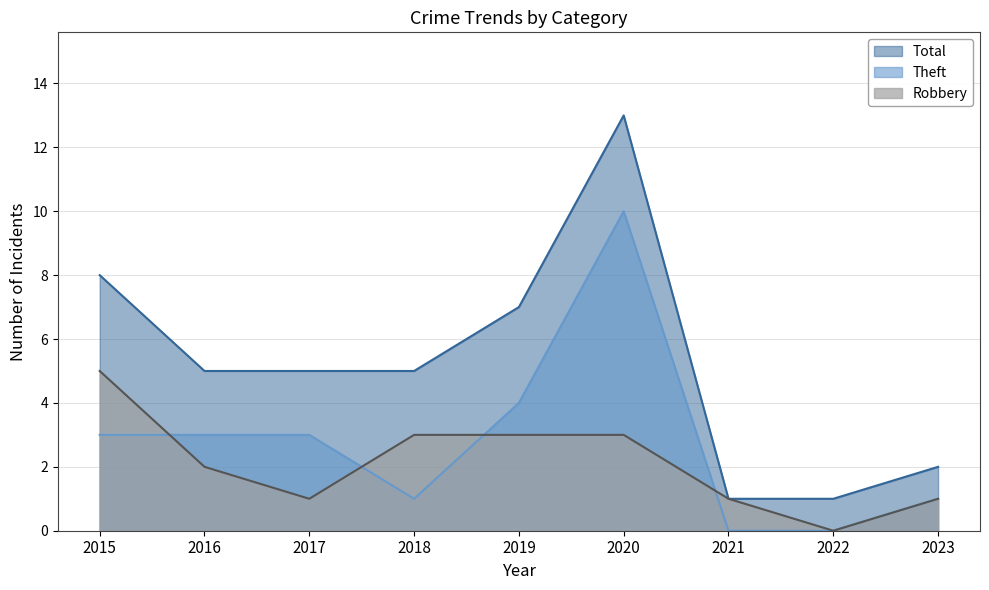

How many lines are shown in the chart?

3